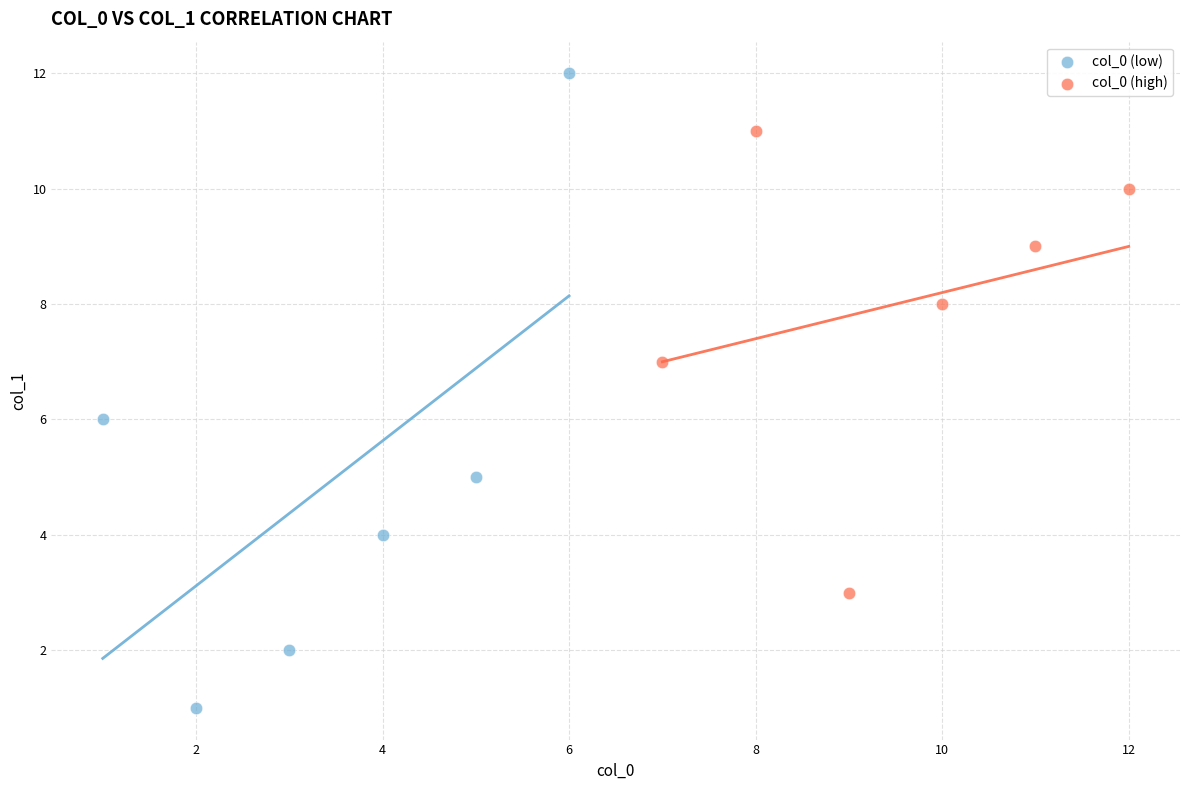

Which series has the largest Y range (max minus min)?

col_0 (low)